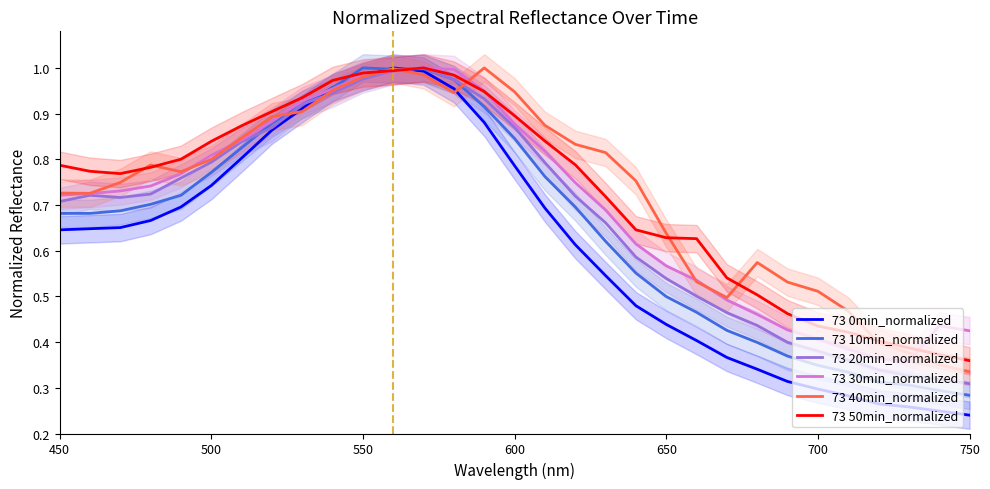

How many lines are shown in the chart?

6